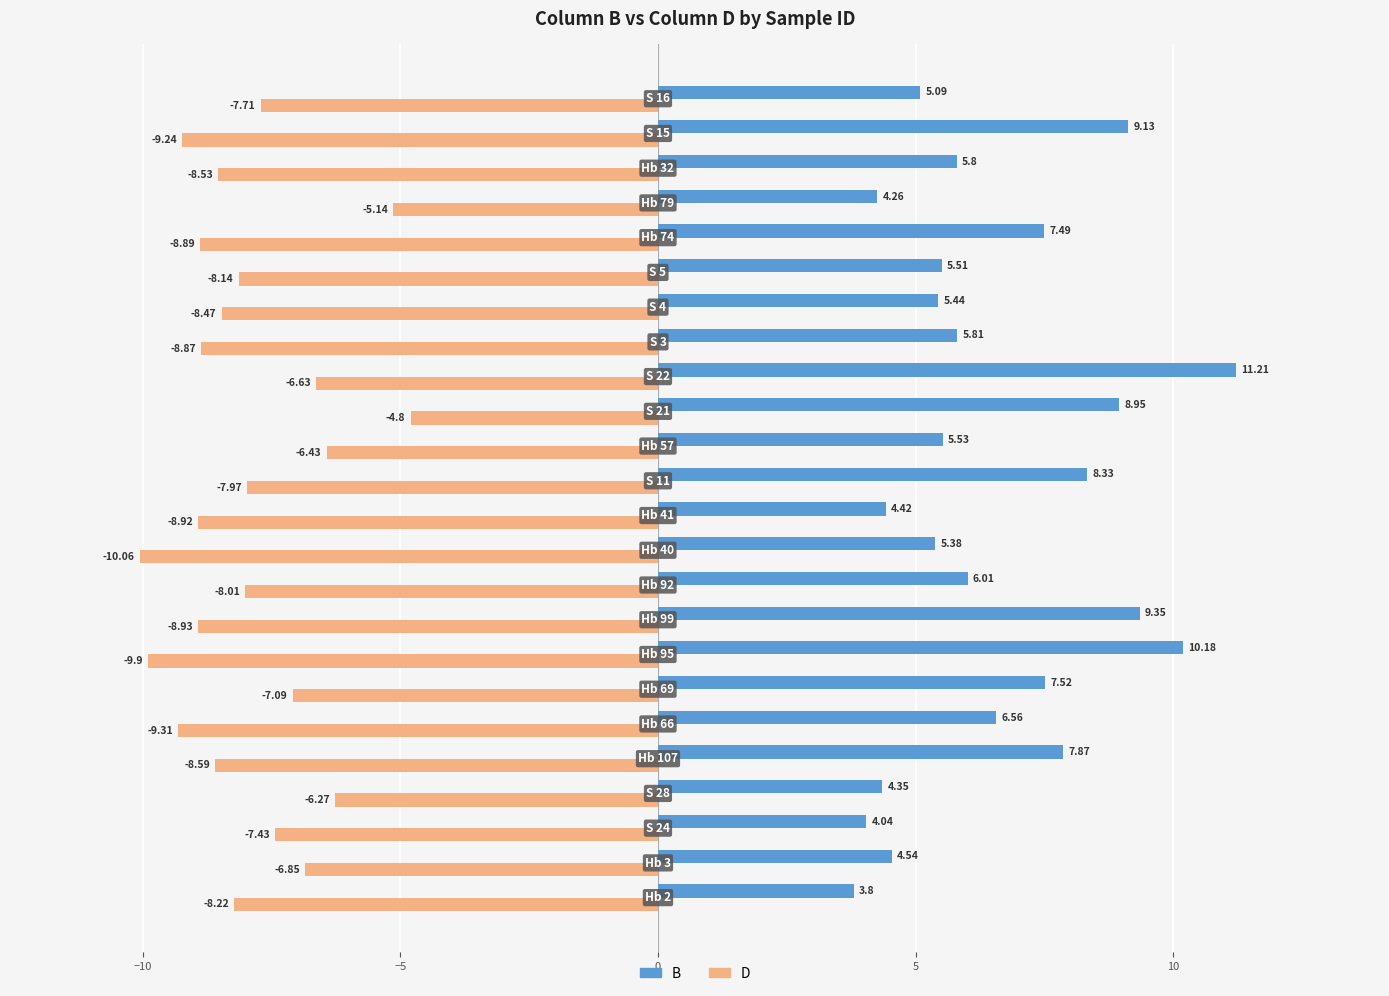

Rank the series by their maximum value, from highest to lowest.

B, D